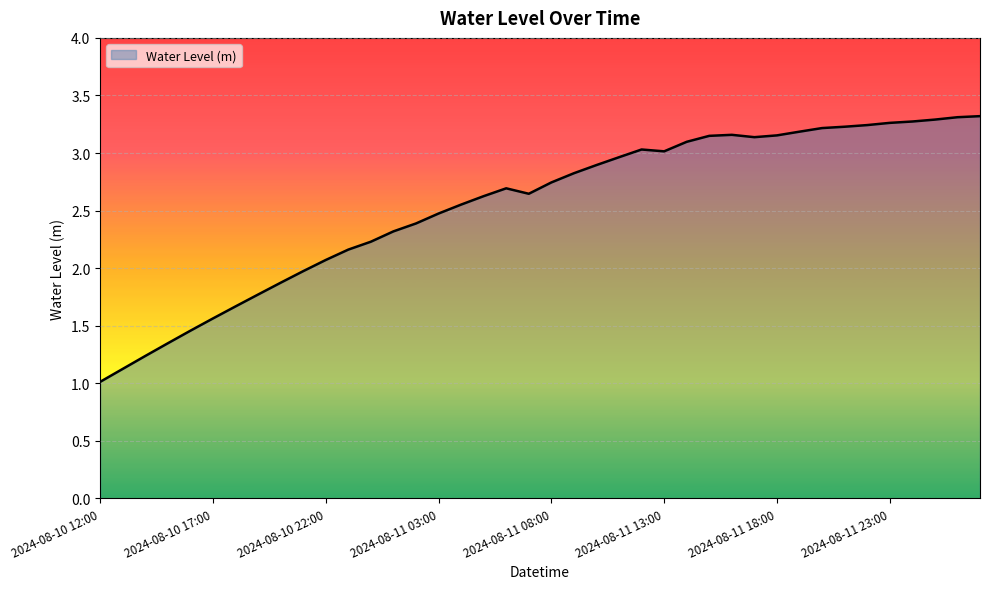

What is the smallest value displayed?

1.0